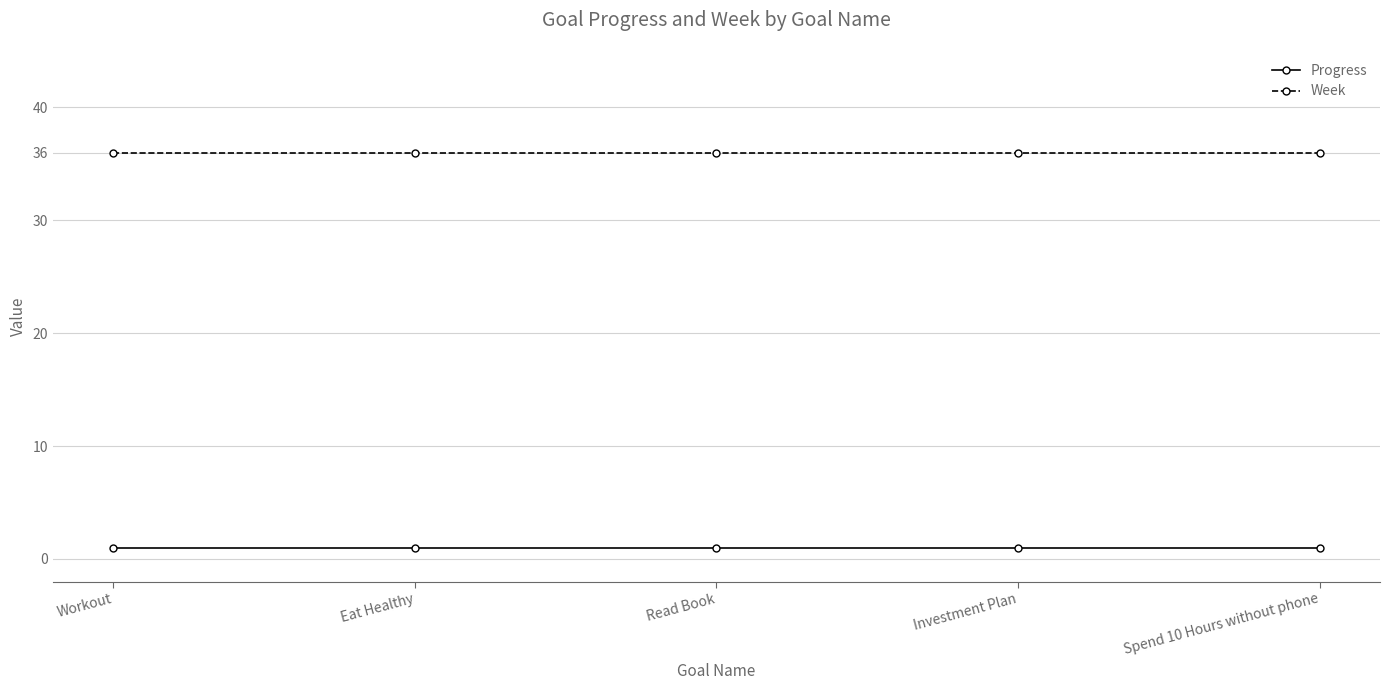

The value of Week at Workout is 36. True or false?

True